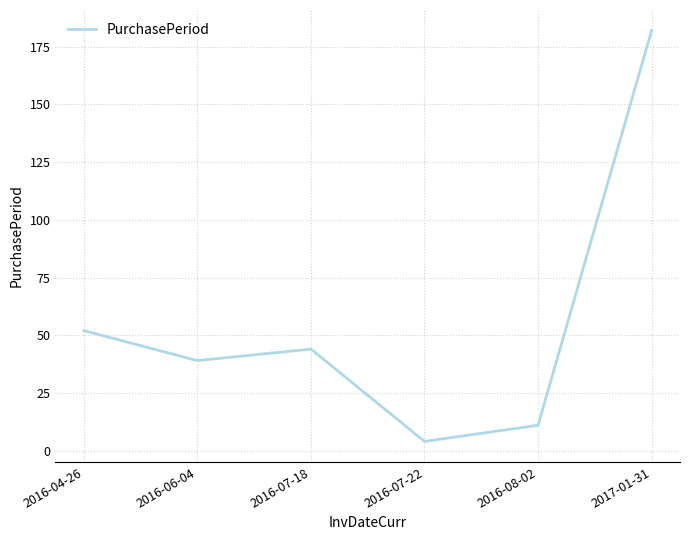

What is the change in value from 2016-06-04 to 2017-01-31?

+143